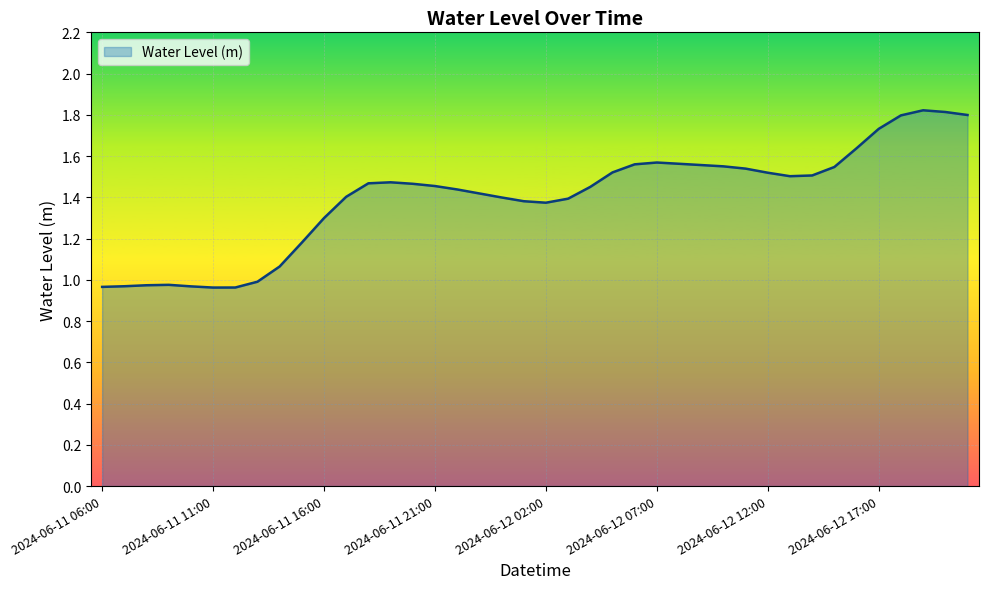

What is the greatest value displayed?

1.8